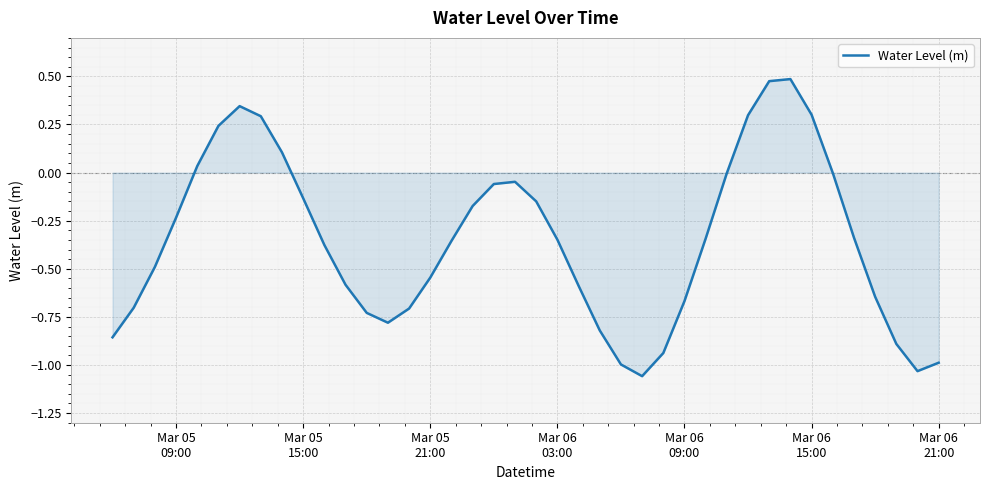

What is the difference between the maximum and minimum values?

1.5